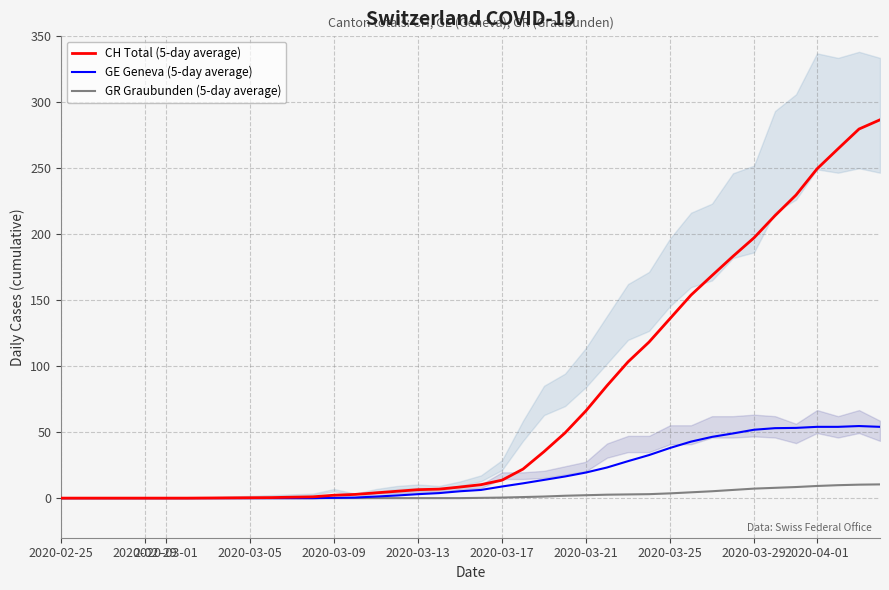

Is this an area chart (filled region under the line)?

No